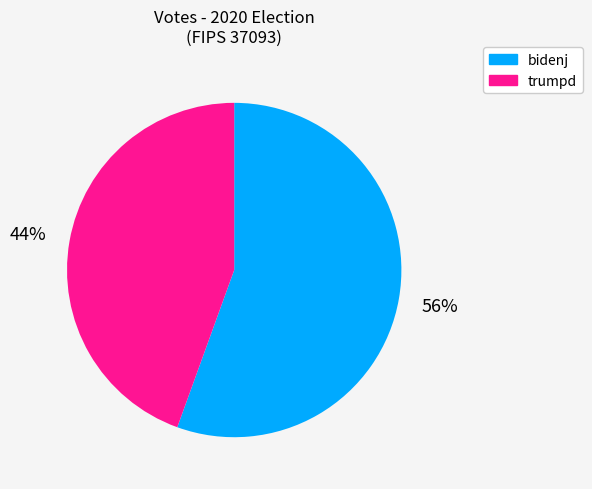

Is there a majority slice in this chart?

Yes